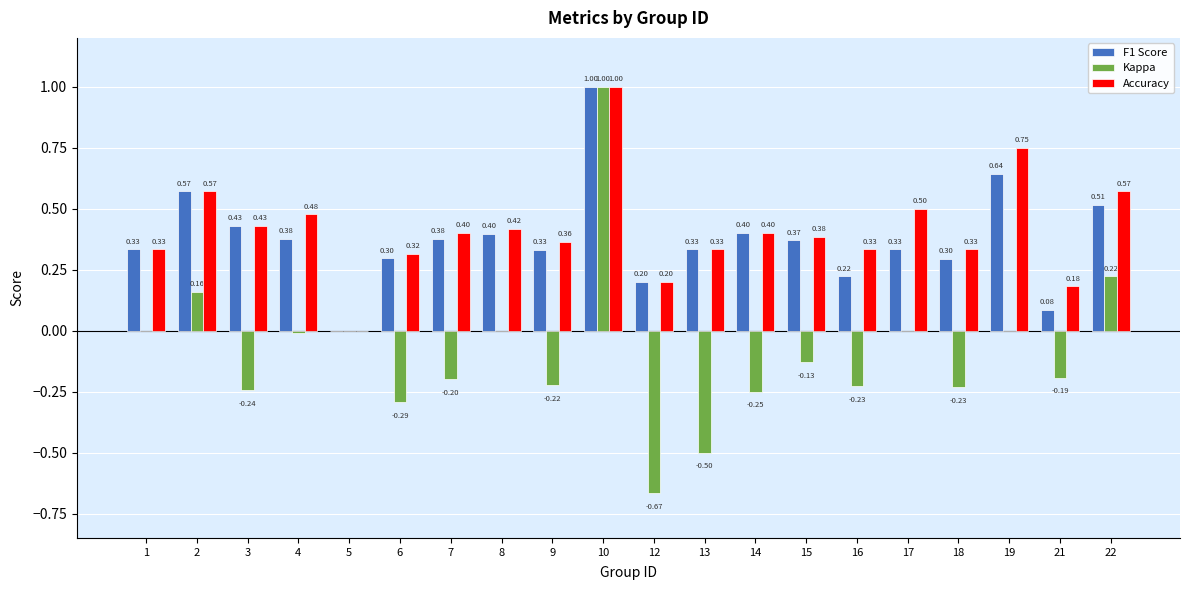

What is the greatest value displayed?

1.0